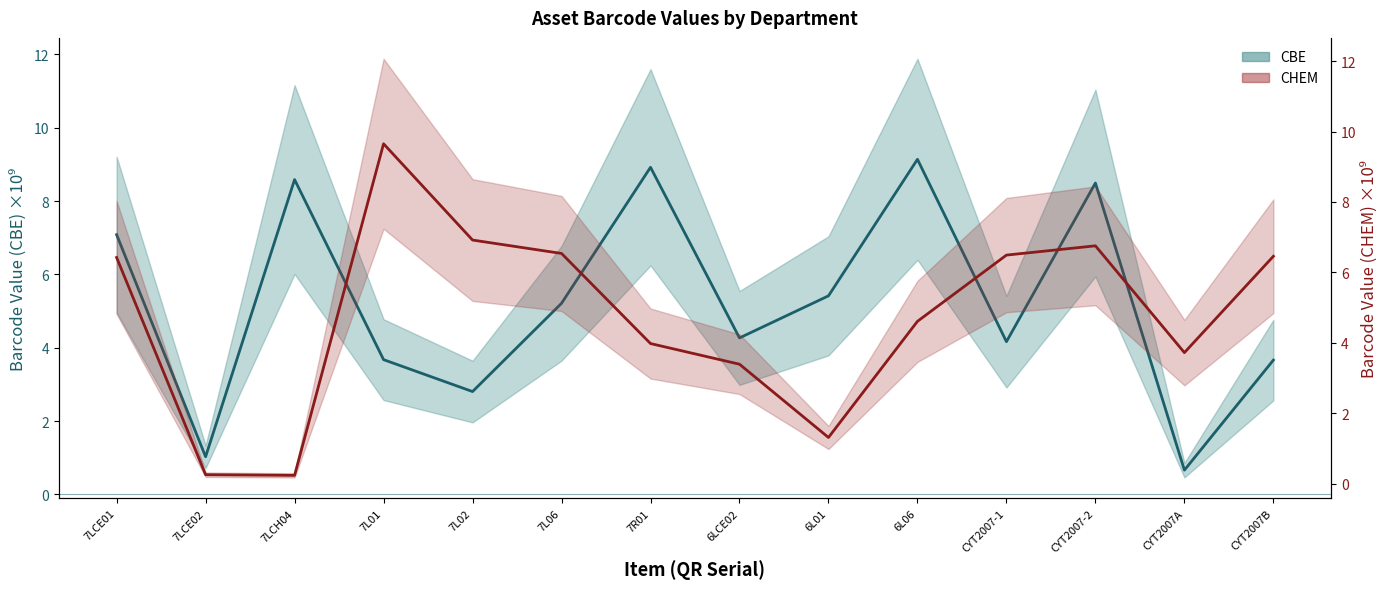

Which series has the largest range (max minus min)?

CHEM